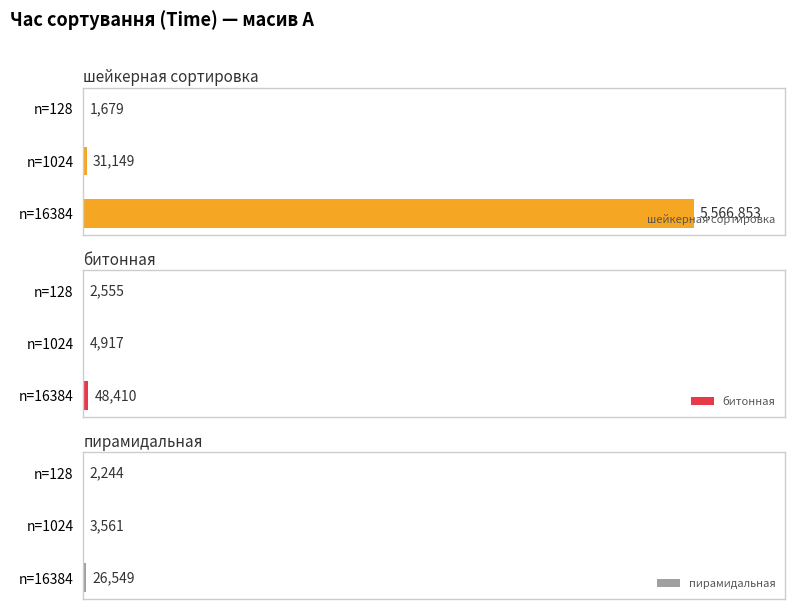

Rank the series at n=128 from lowest to highest value.

шейкерная сортировка, пирамидальная, битонная